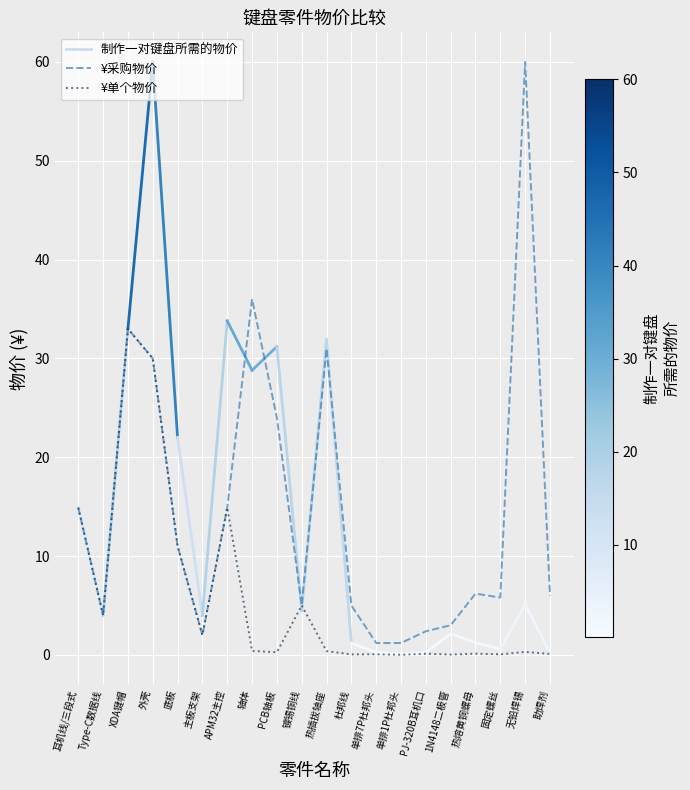

What position from the left is Type-C数据线?

2